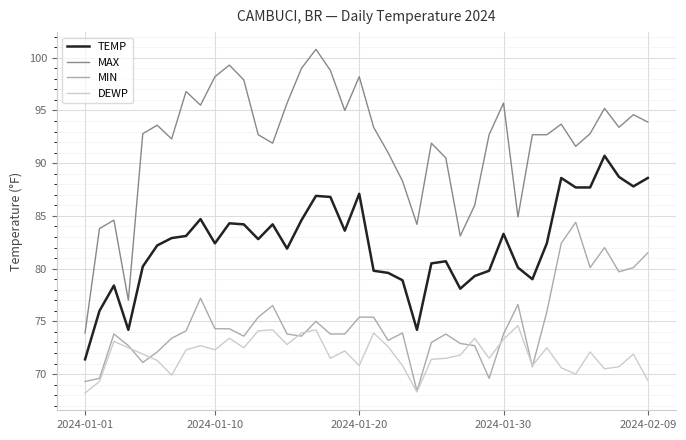

What is the maximum value shown in the chart?

100.8